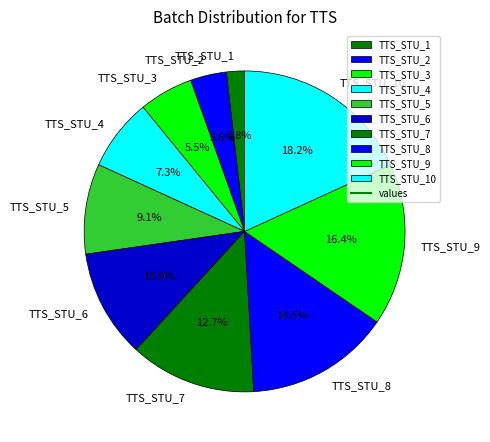

The TTS_STU_4 slice represents 1% of the pie. True or false?

False